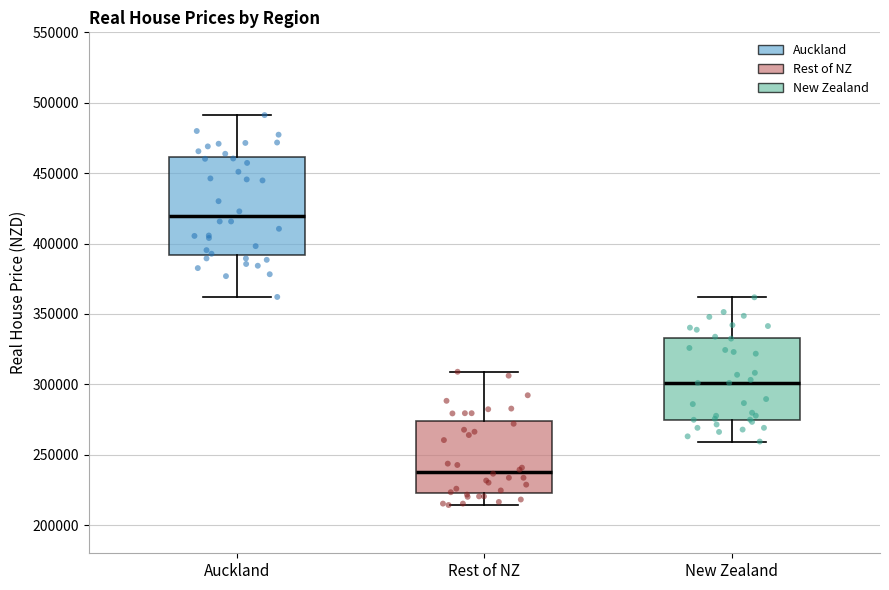

Which box's median line is the lowest?

Rest of NZ